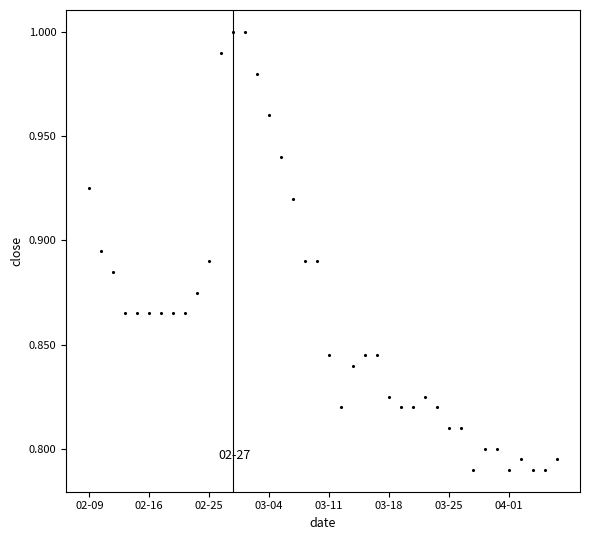

What is the sum of all values?

34.5